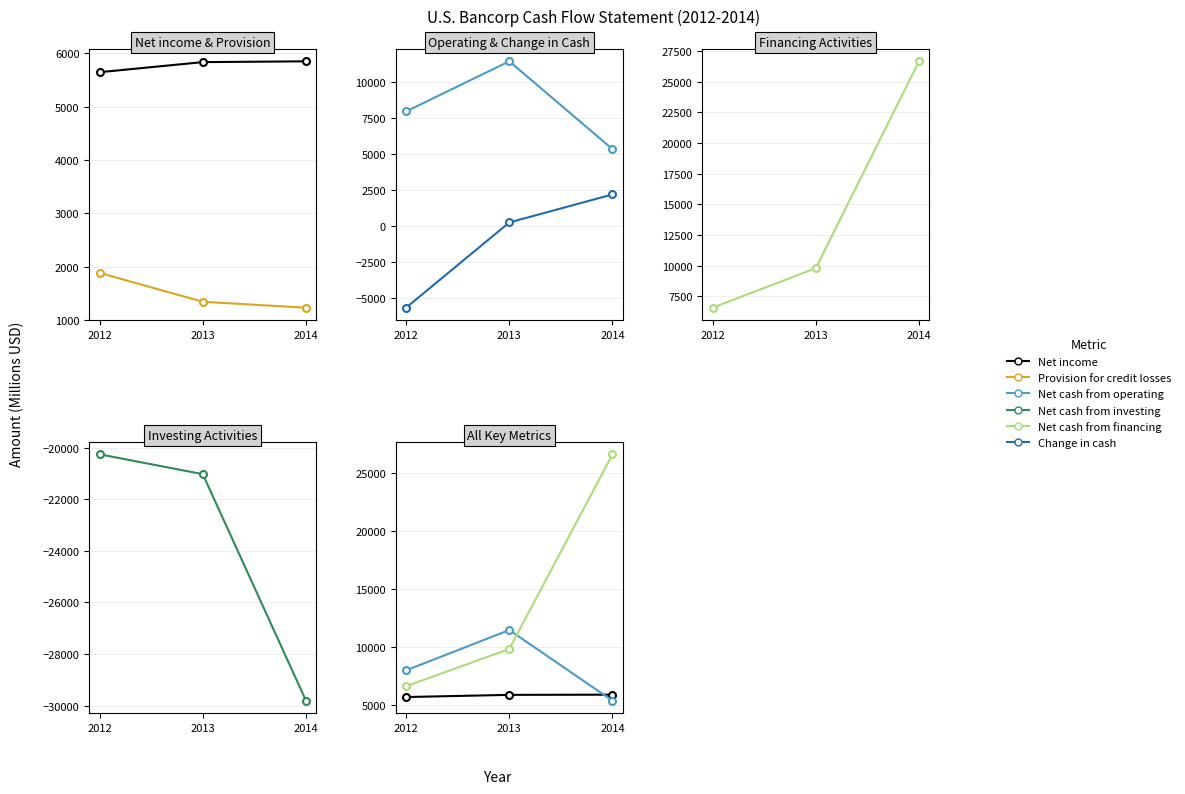

Reading right to left, extract all data points from this chart.

Net income: 2014=5851	2013=5836	2012=5647
Provision for credit losses: 2014=1229	2013=1340	2012=1882
Net cash from operating: 2014=5332	2013=11446	2012=7958
Change in cash: 2014=2177	2013=225	2012=-5710
Net cash from financing: 2014=26657	2013=9803	2012=6585
Net cash from investing: 2014=-29812	2013=-21024	2012=-20253